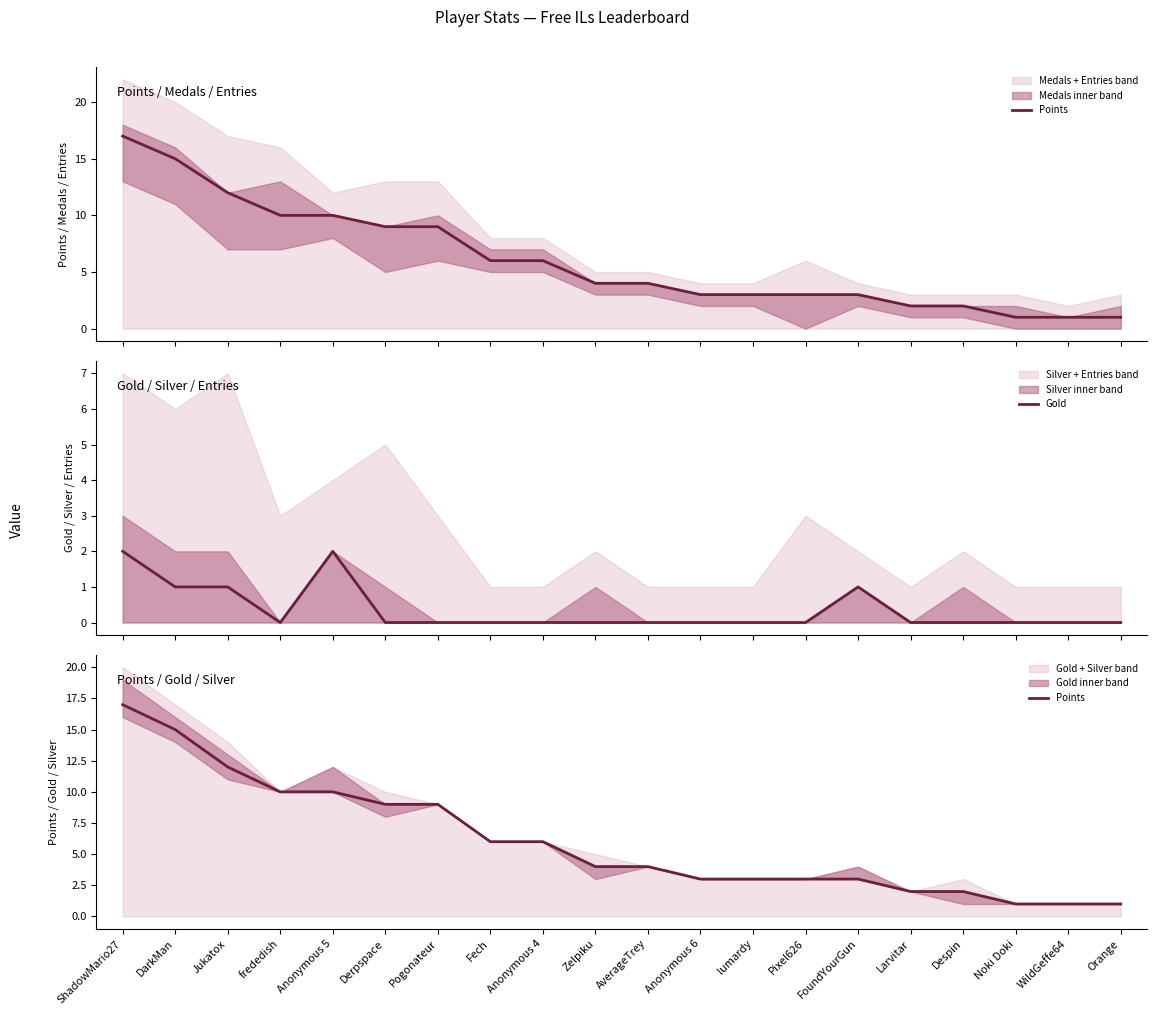

Reading left to right, transcribe all the data shown in this chart.

Points: 17	15	12	10	10	9	9	6	6	4	4	3	3	3	3	2	2	1	1	1
Gold: 2	1	1	0	2	0	0	0	0	0	0	0	0	0	1	0	0	0	0	0